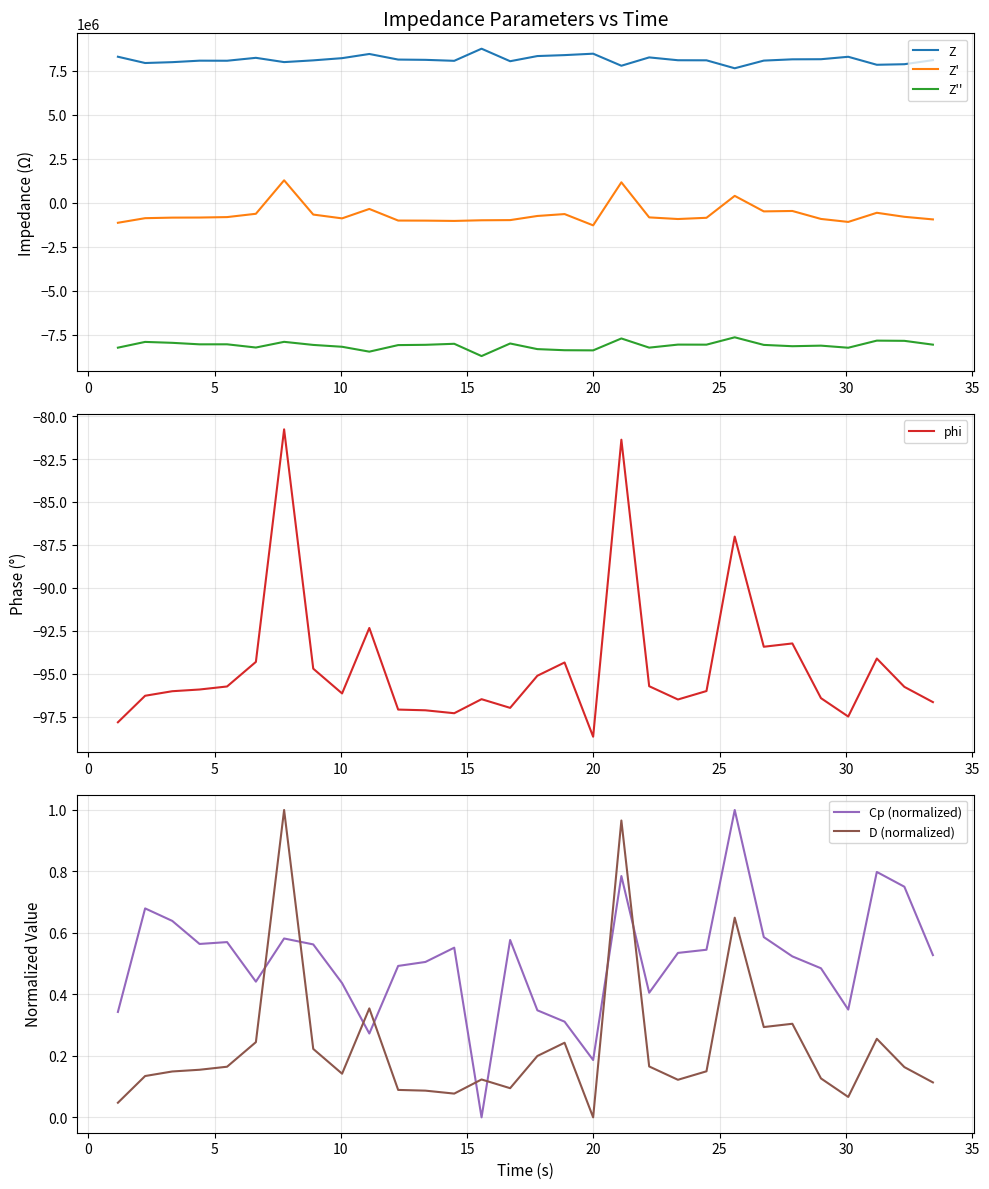

What are all the series names shown in the legend?

Z, Z', Z'', phi, Cp (normalized), D (normalized)